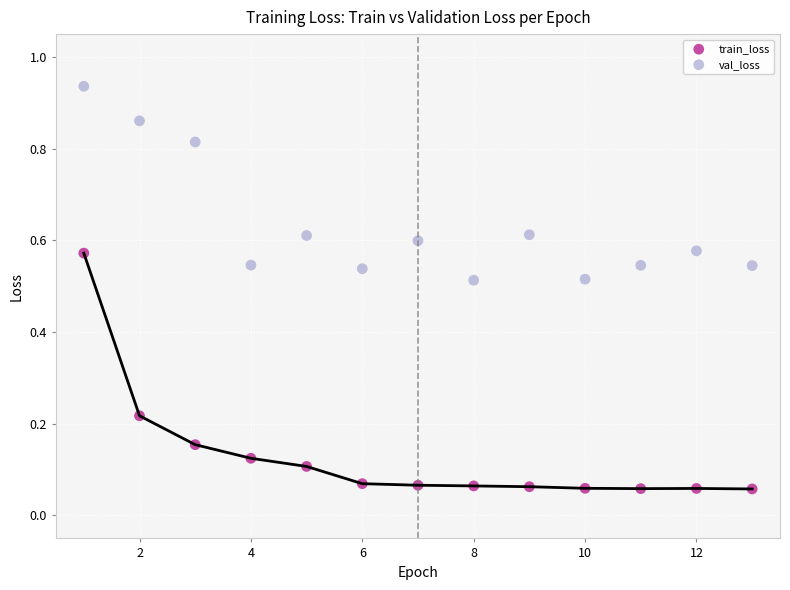

Which series contains the lowest Y value?

train_loss